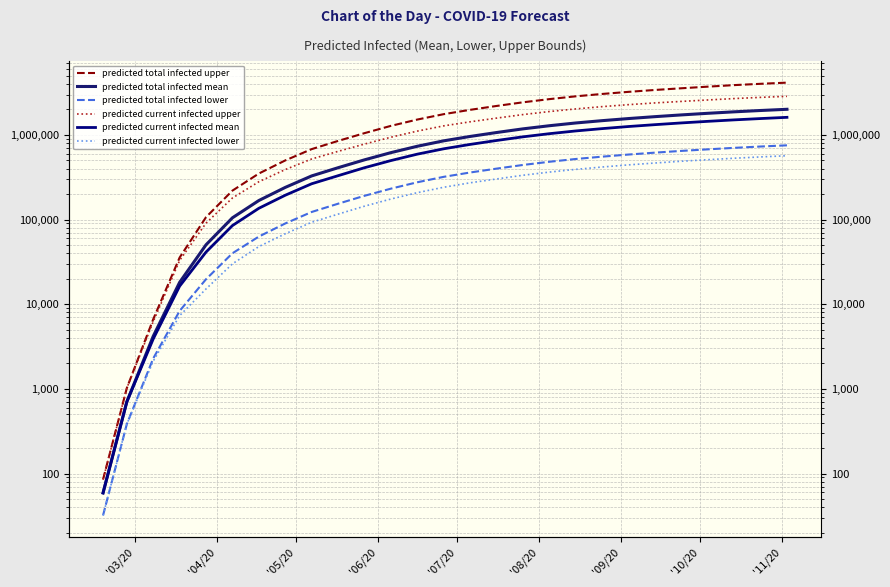

True or false: predicted total infected lower and predicted current infected lower intersect in this chart.

False